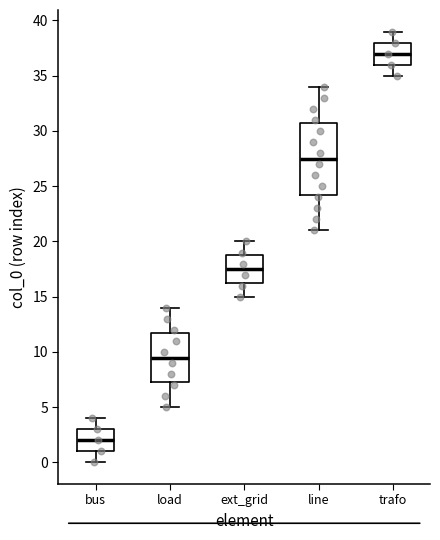

Reading left to right, read every box against the y-axis: the position of its median line, the range the box covers, and the ends of its whiskers. The values are not printed on the chart, so give them approximately, as read against the axis.

bus: median 2.0, box 1.0 to 3.0, whiskers 0.0 to 4.0
load: median 9.5, box 7.5 to 12.0, whiskers 5.0 to 14.0
ext_grid: median 17.5, box 16.5 to 19.0, whiskers 15.0 to 20.0
line: median 27.5, box 24.5 to 31.0, whiskers 21.0 to 34.0
trafo: median 37.0, box 36.0 to 38.0, whiskers 35.0 to 39.0